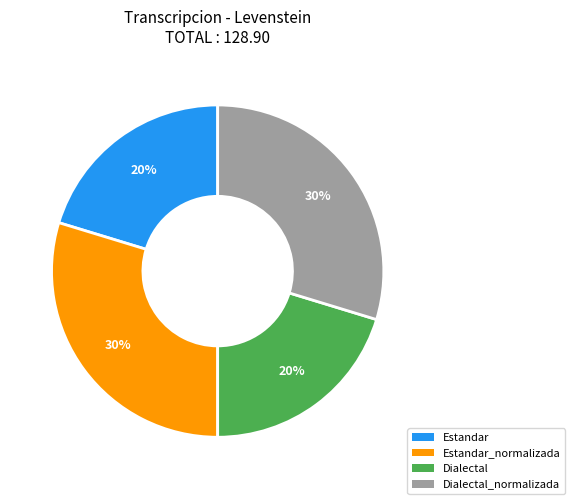

Is there a majority slice in this chart?

No